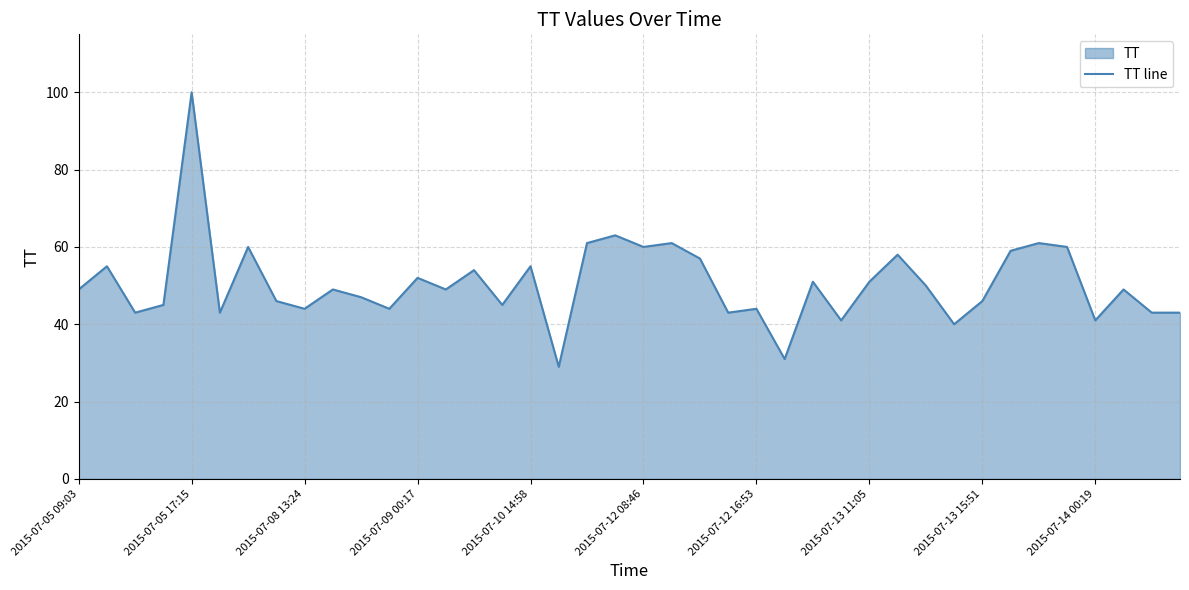

What is the difference between the maximum and minimum values?

71